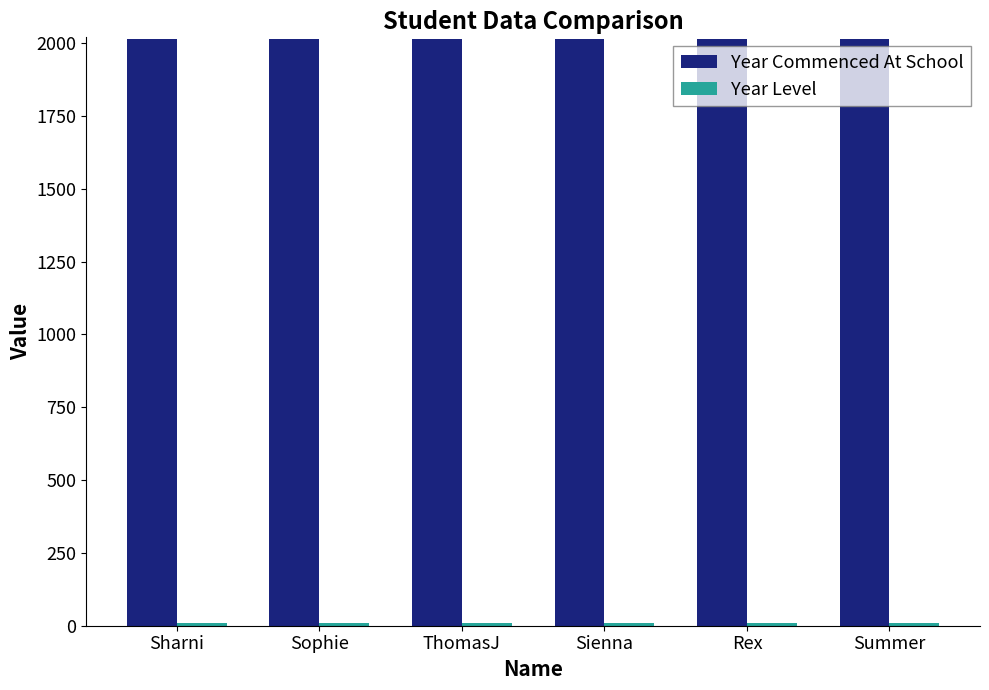

Which series has the largest total across all categories?

Year Commenced At School